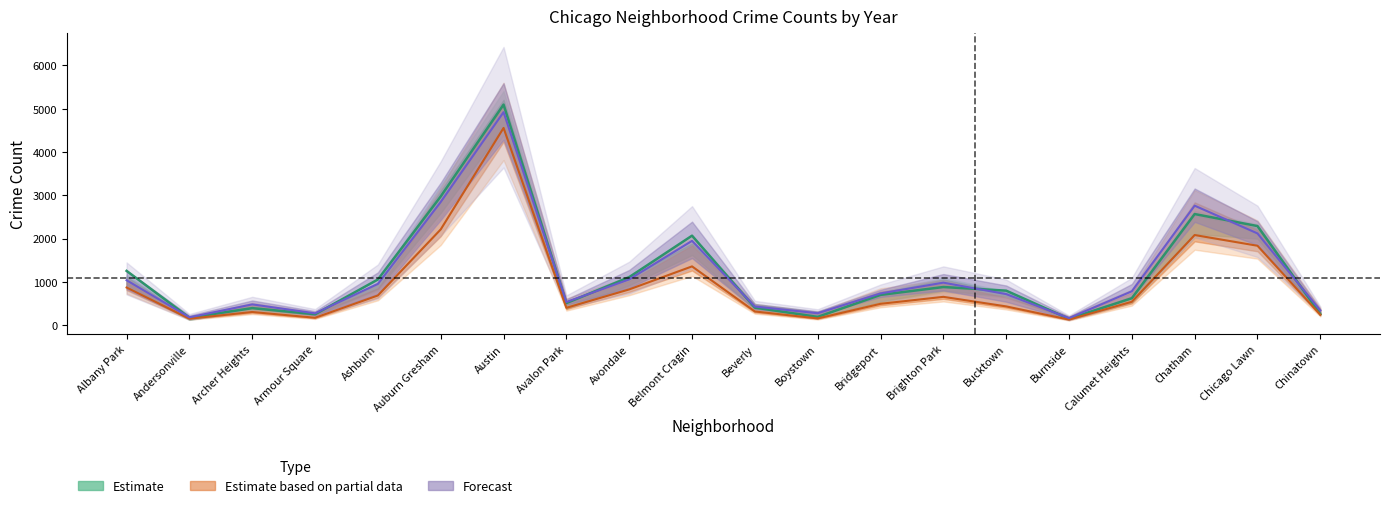

True or false: 2015 and 2019 cross at least once.

False